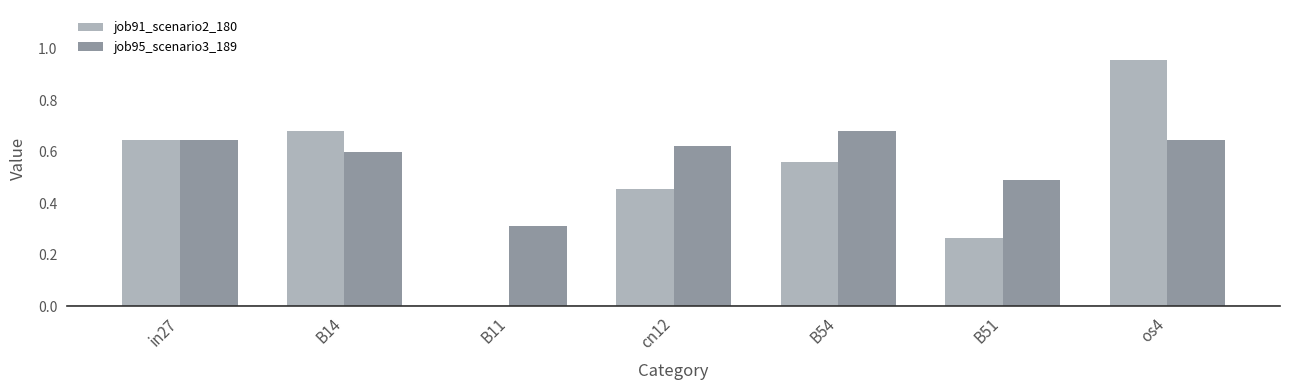

Which series has the largest total across all categories?

job95_scenario3_189